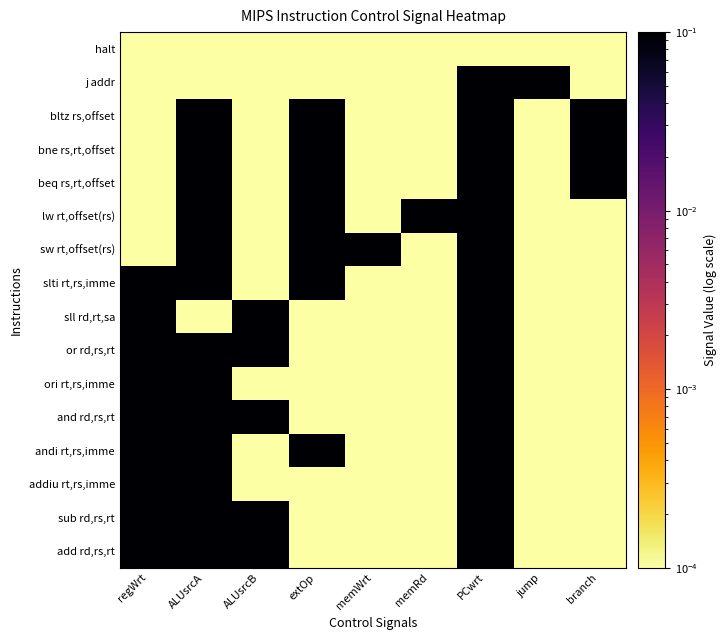

What is the total value across all series at ALUsrcB?

5.0